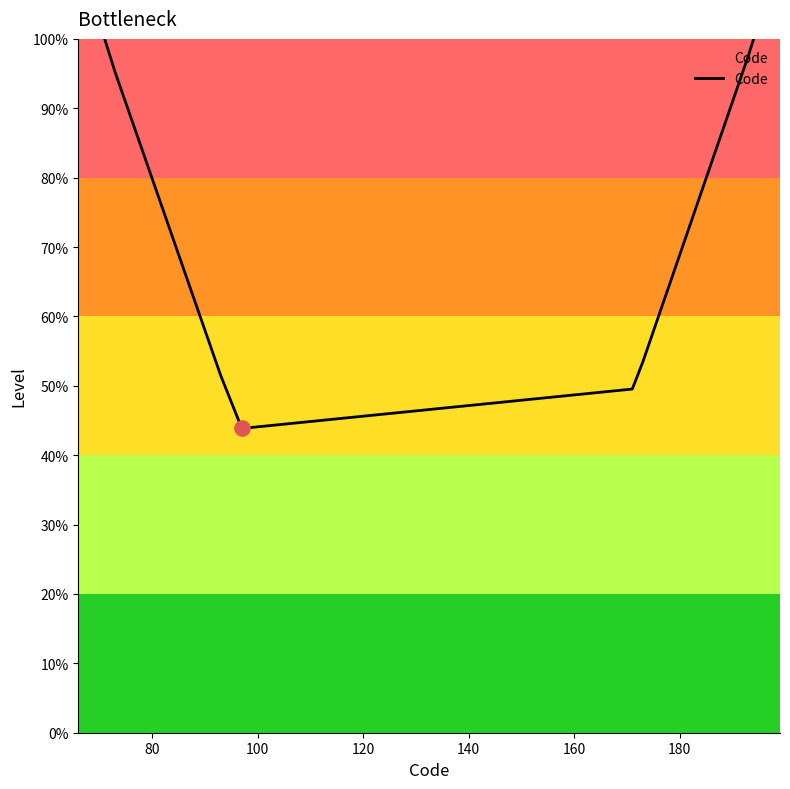

What is the smallest value displayed?

43.9